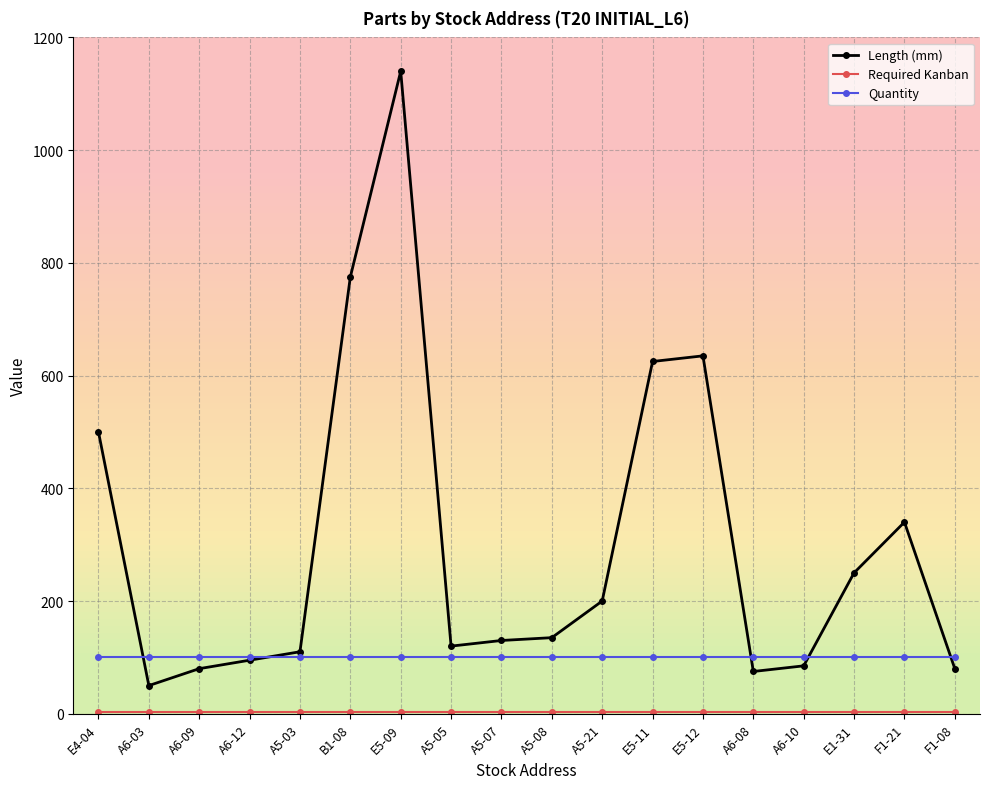

What is the total value across all series at E5-12?

738